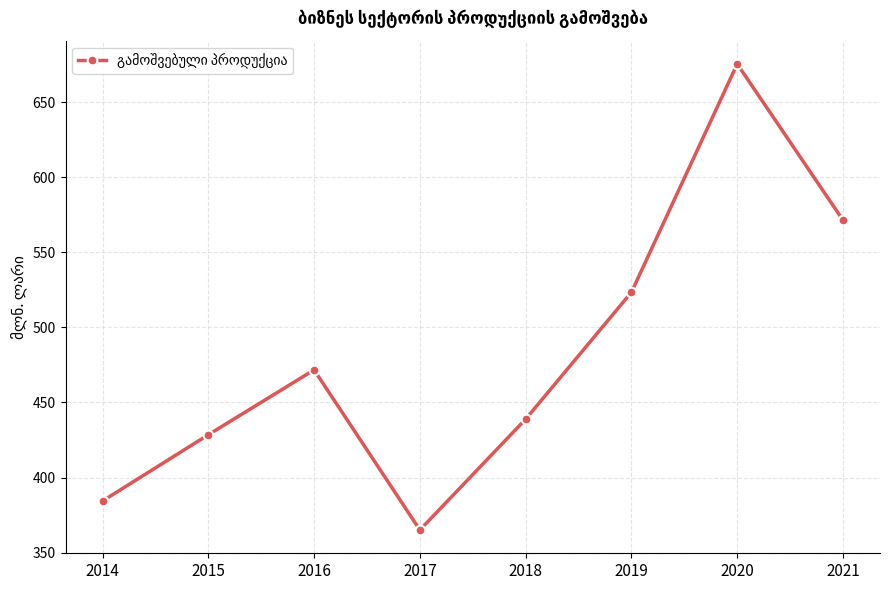

What is the greatest value displayed?

675.4